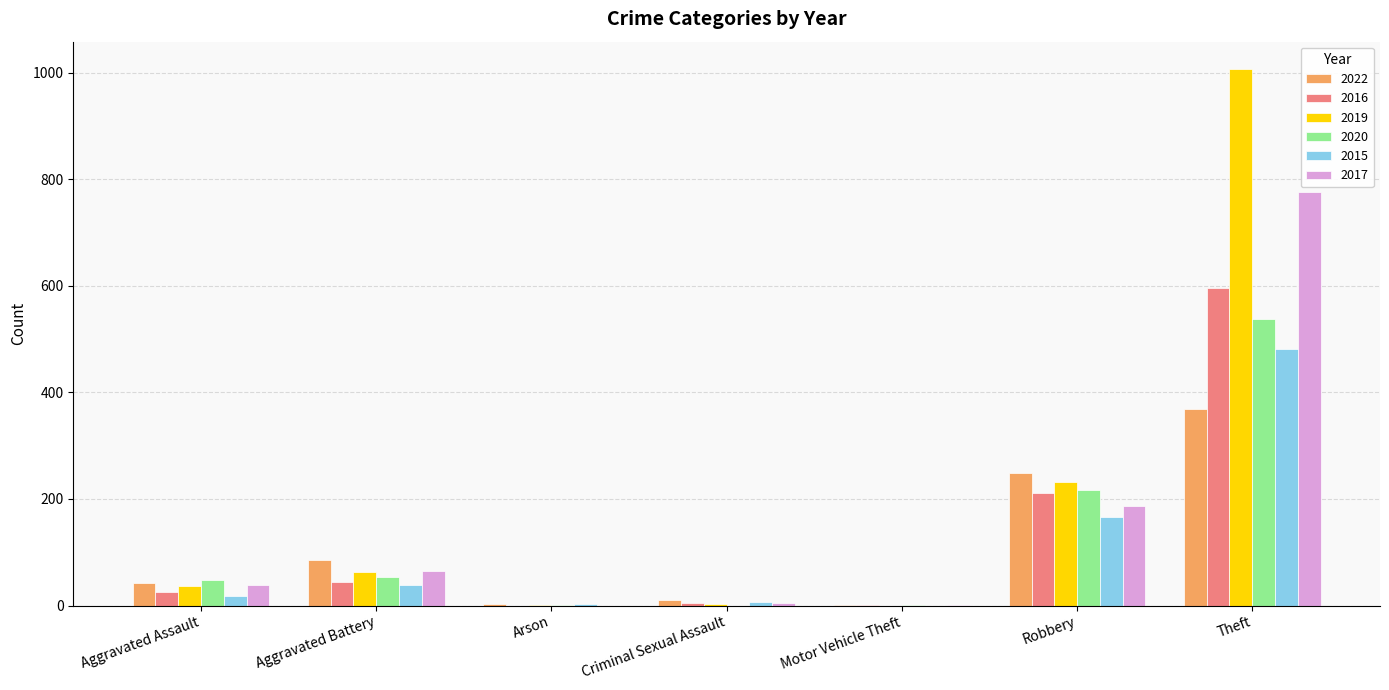

At which label is 2019 closest to 504?

Robbery